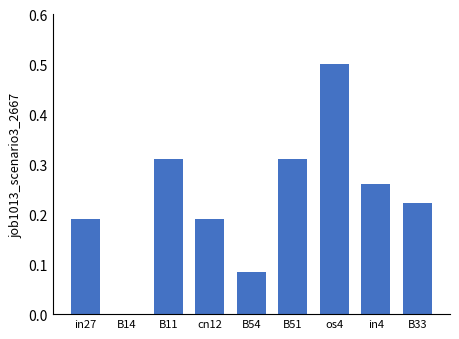

What is the sum of all values?

2.1